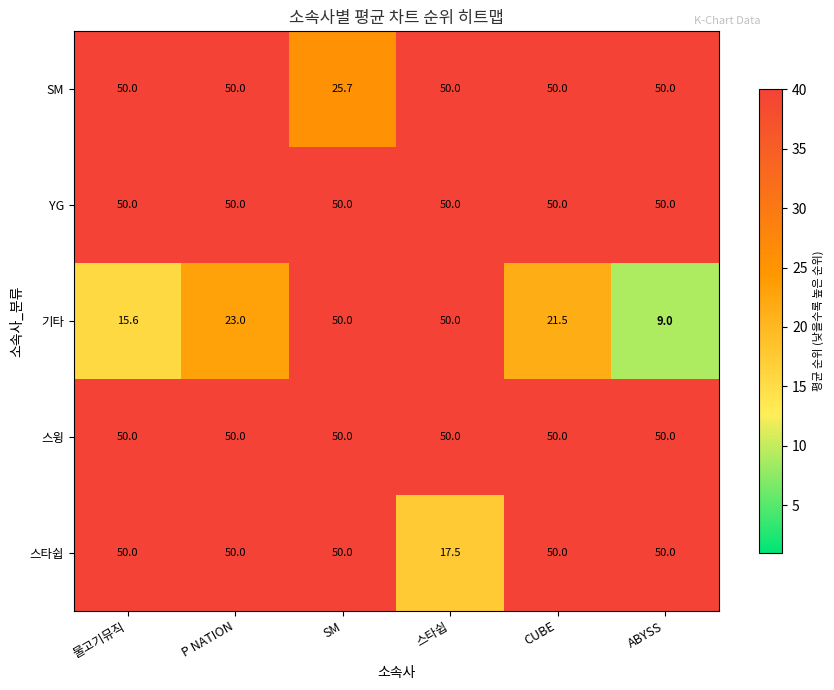

What is the sum of the 스타쉽 values at 스타쉽 and CUBE?

67.5